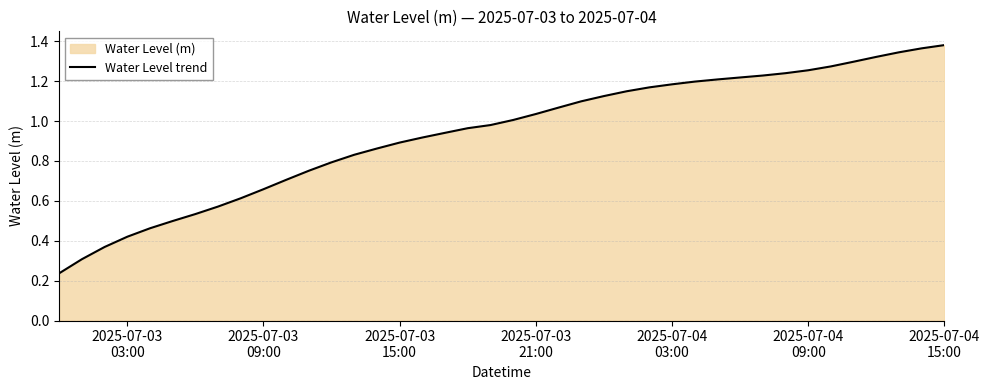

Which category has the lowest value across all series?

2025-07-03
03:00